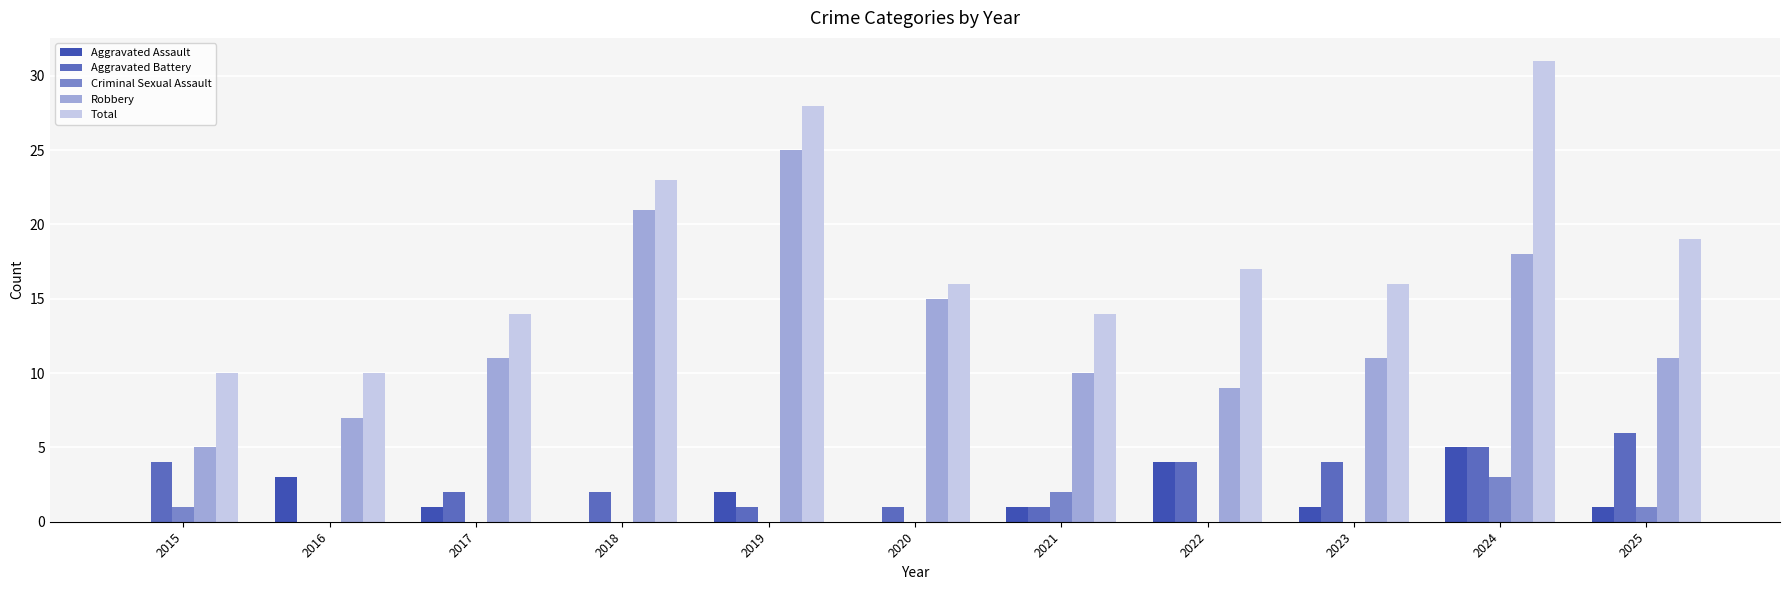

Is the value of Aggravated Battery at 2025 greater than the value of Aggravated Assault at 2020?

Yes